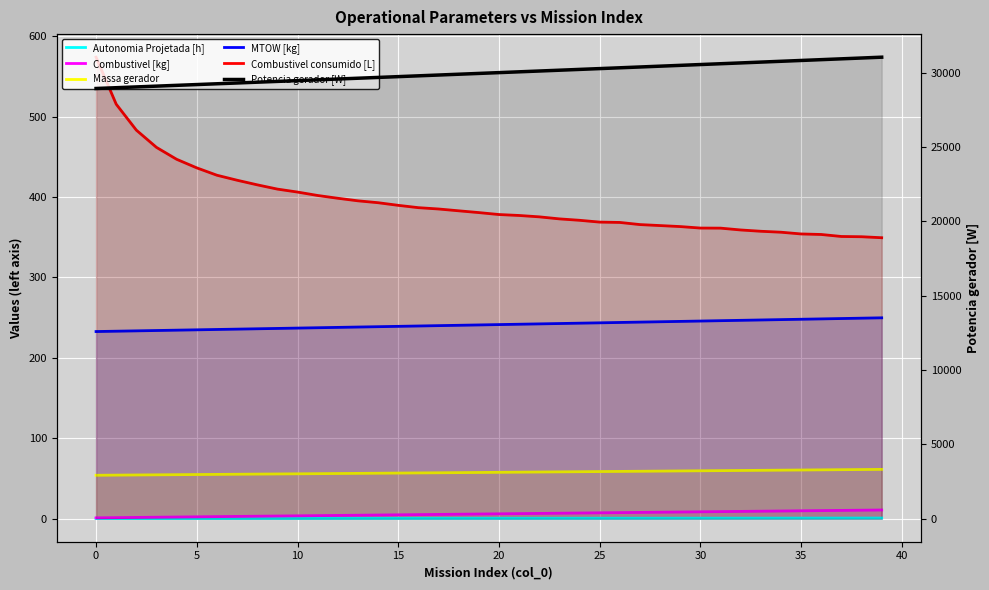

What is the average value of the Combustivel consumido [L] series?

394.2